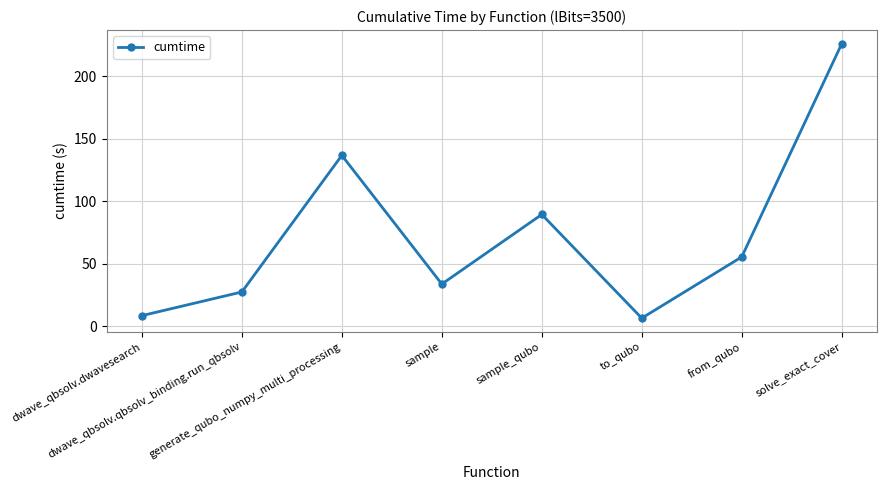

Where does the data first go above 55?

generate_qubo_numpy_multi_processing